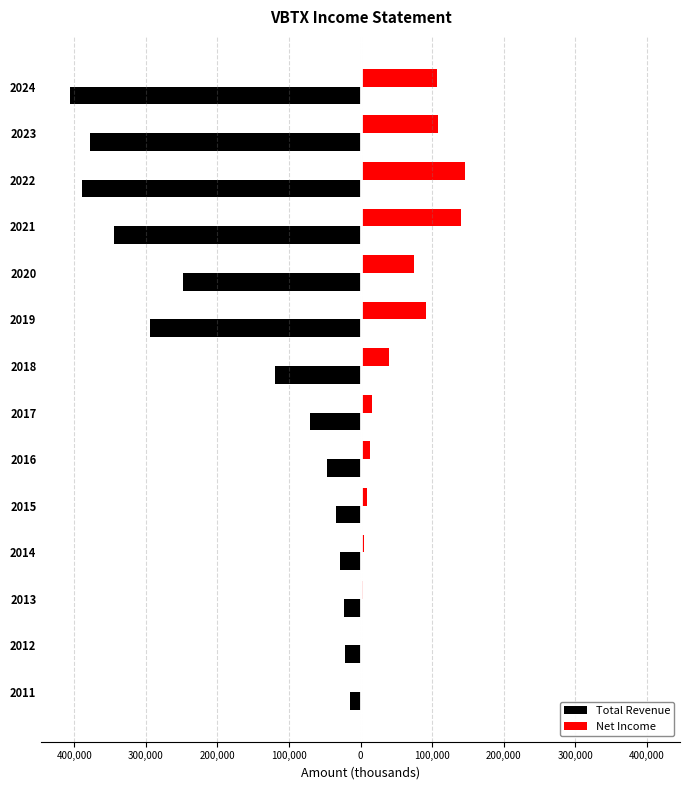

What are all the series names shown in the legend?

Total Revenue, Net Income